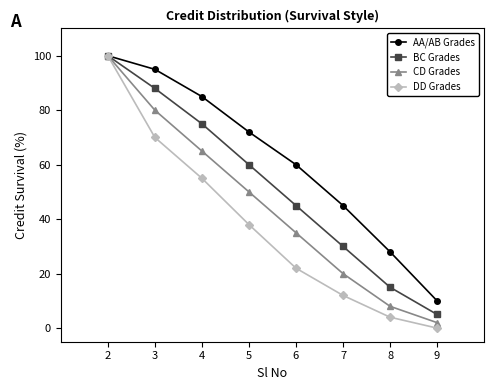

Is it true that BC Grades equals 43 at 4?

False